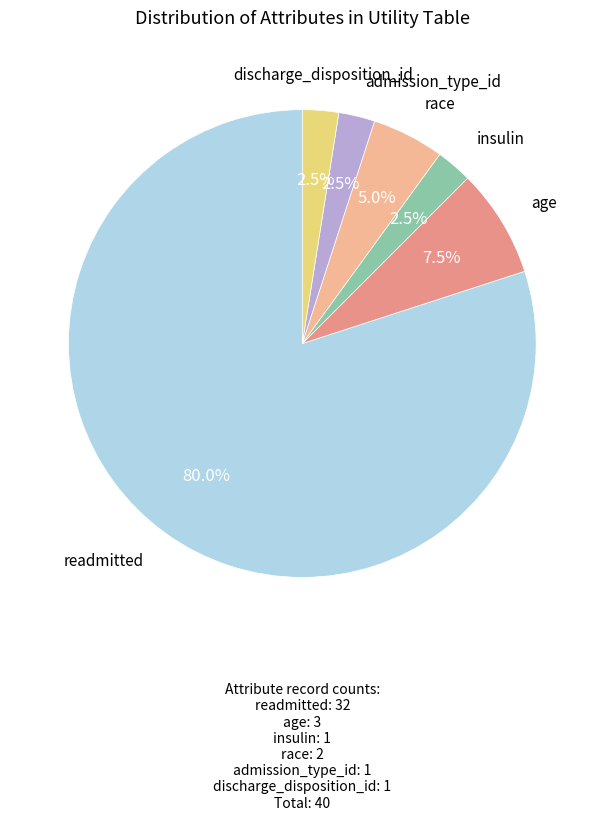

Is there a majority slice in this chart?

Yes